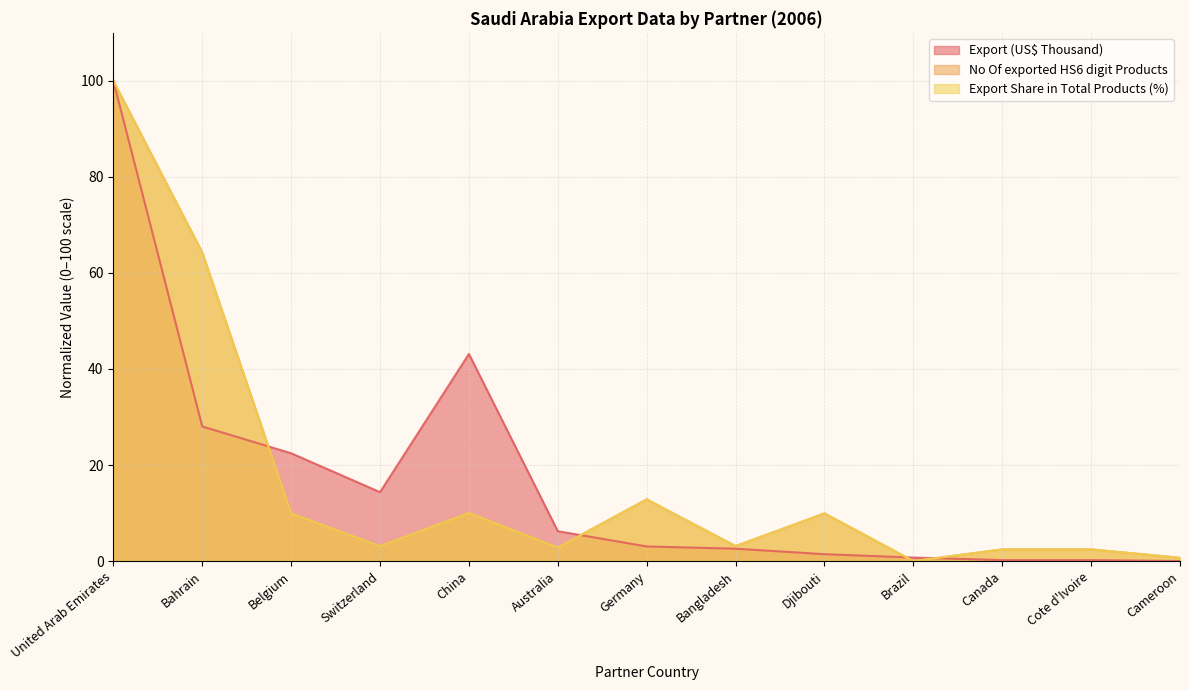

What is the average value of the Export (US$ Thousand) series?

17.1